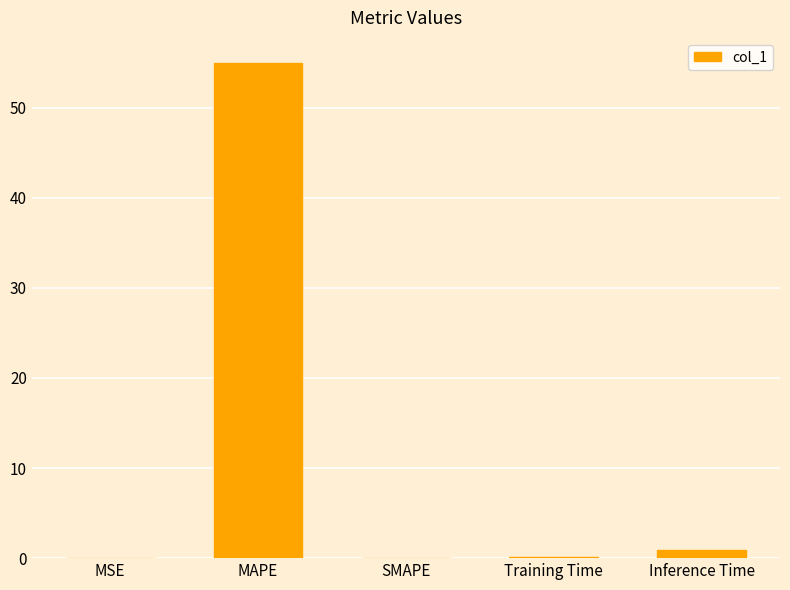

Which has a higher value, MAPE or SMAPE?

MAPE